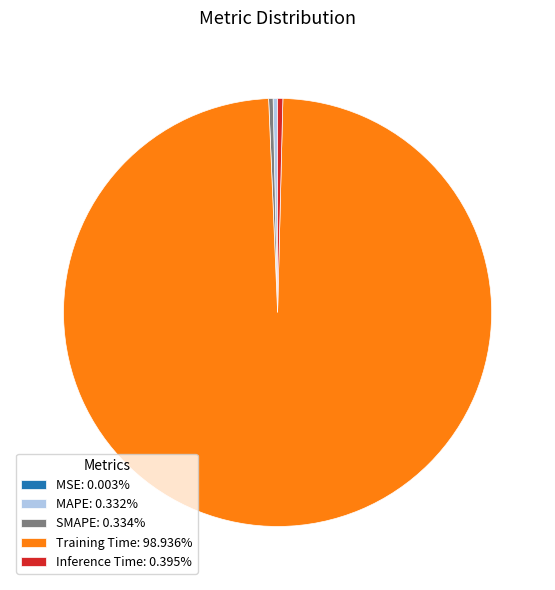

Is there any slice that represents more than half of the pie?

Yes